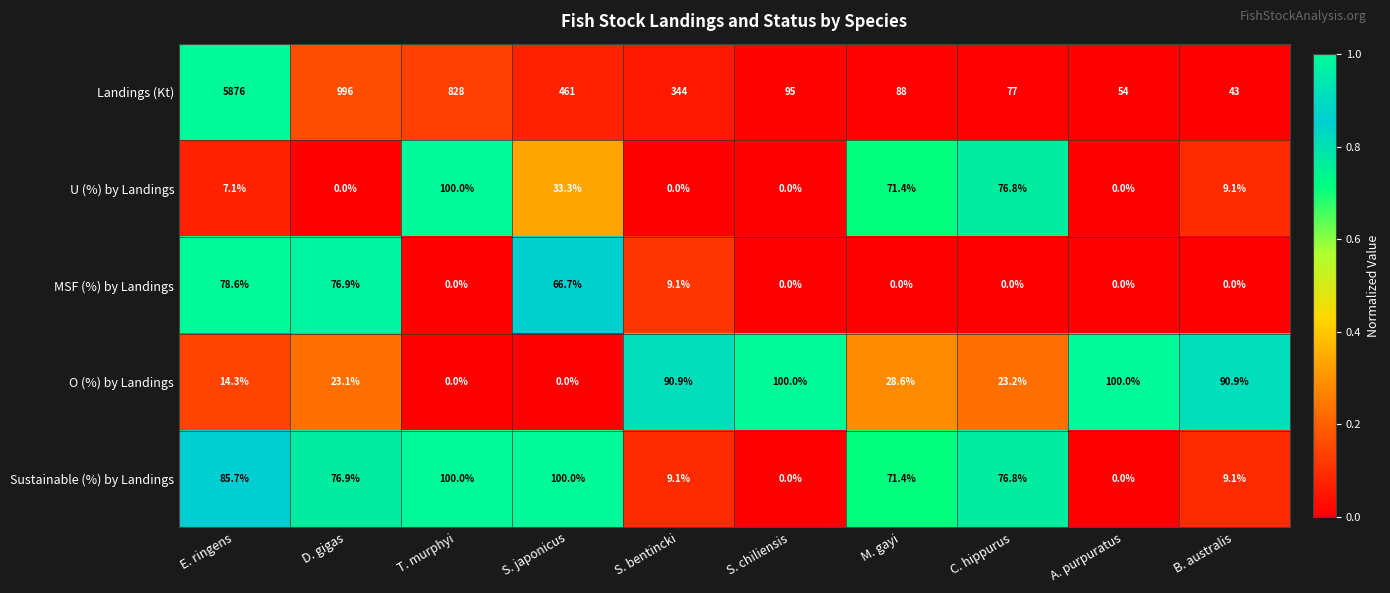

Which series has the widest spread of values?

Landings (Kt)